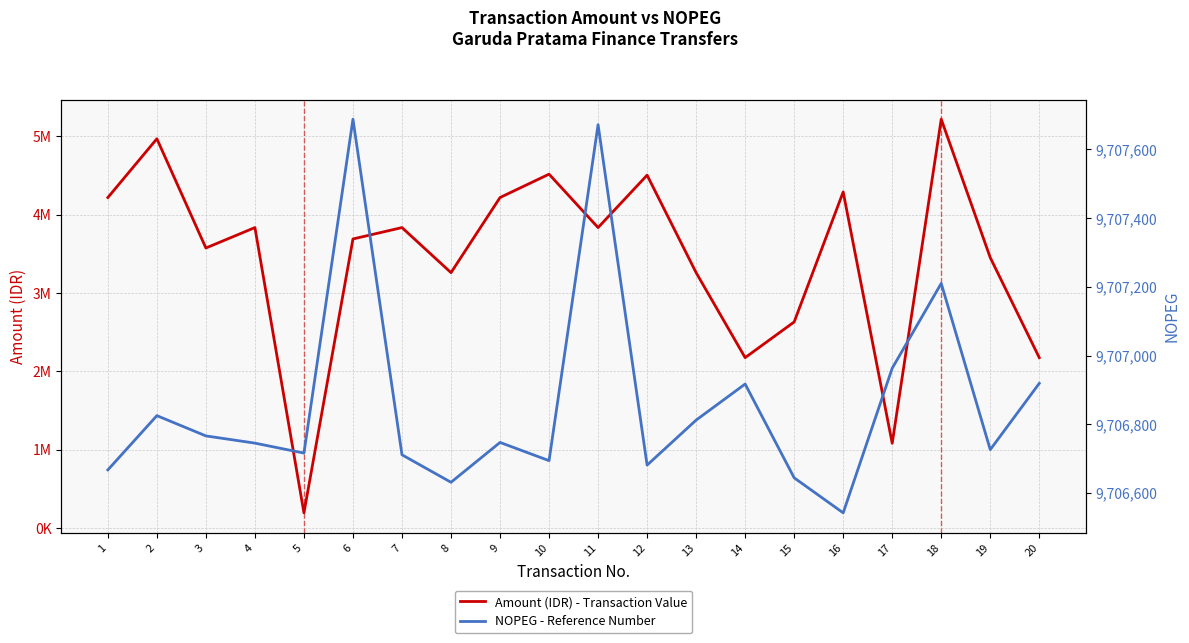

At which category does Amount (IDR) - Transaction Value reach its first local peak?

2